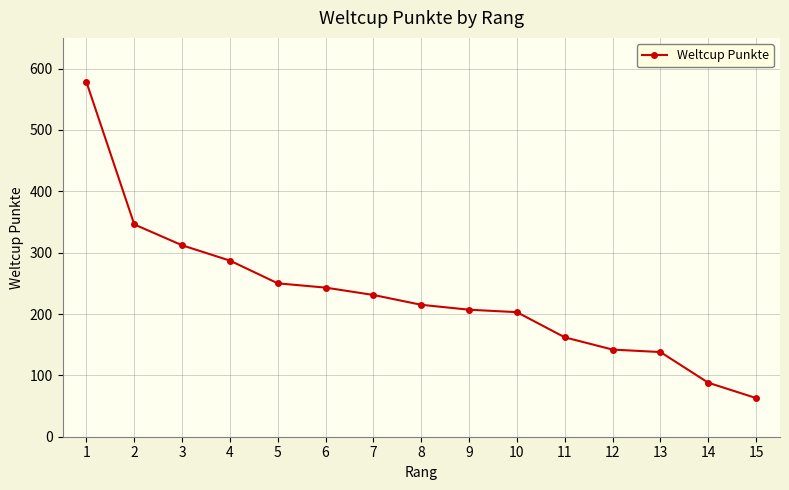

What is the greatest value displayed?

578